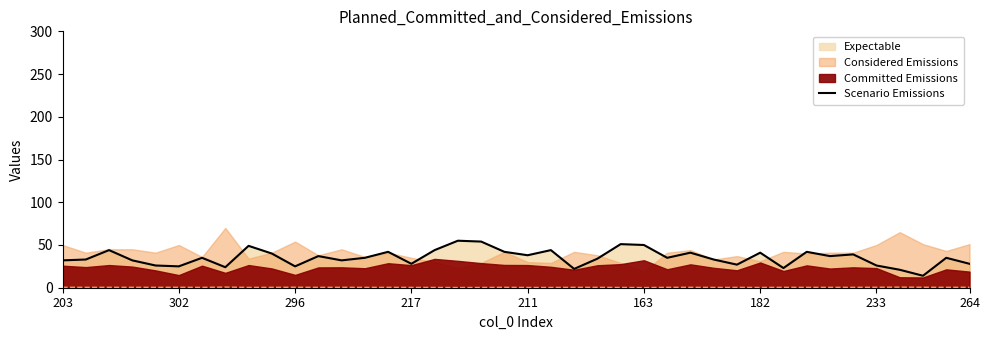

What is the maximum value for Scenario Emissions?

55